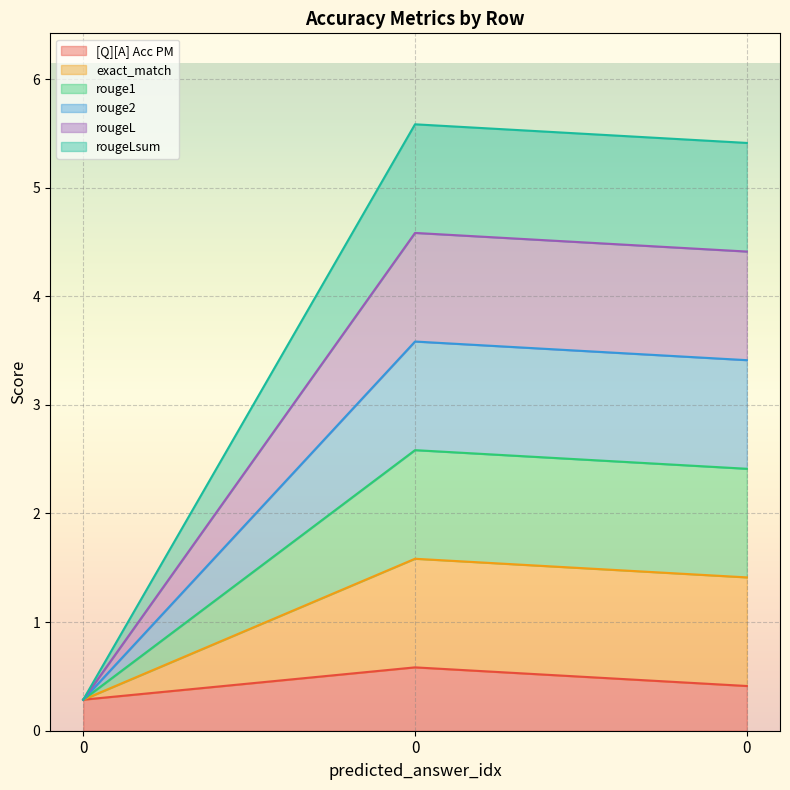

Does the chart display data point markers on the line(s)?

No